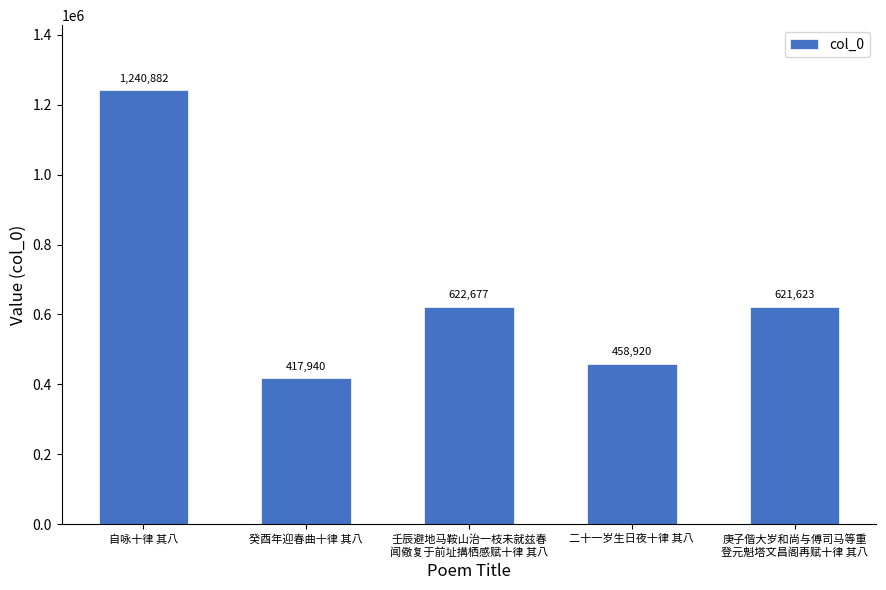

Reading right to left, list all the values displayed in this chart.

621623	458920	622677	417940	1240882